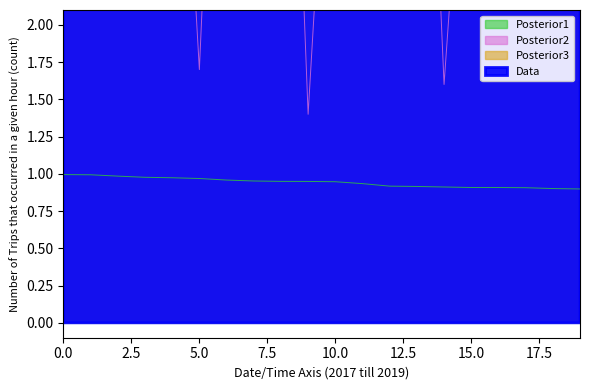

In Data, how many points are higher than both neighbors (excluding endpoints)?

6